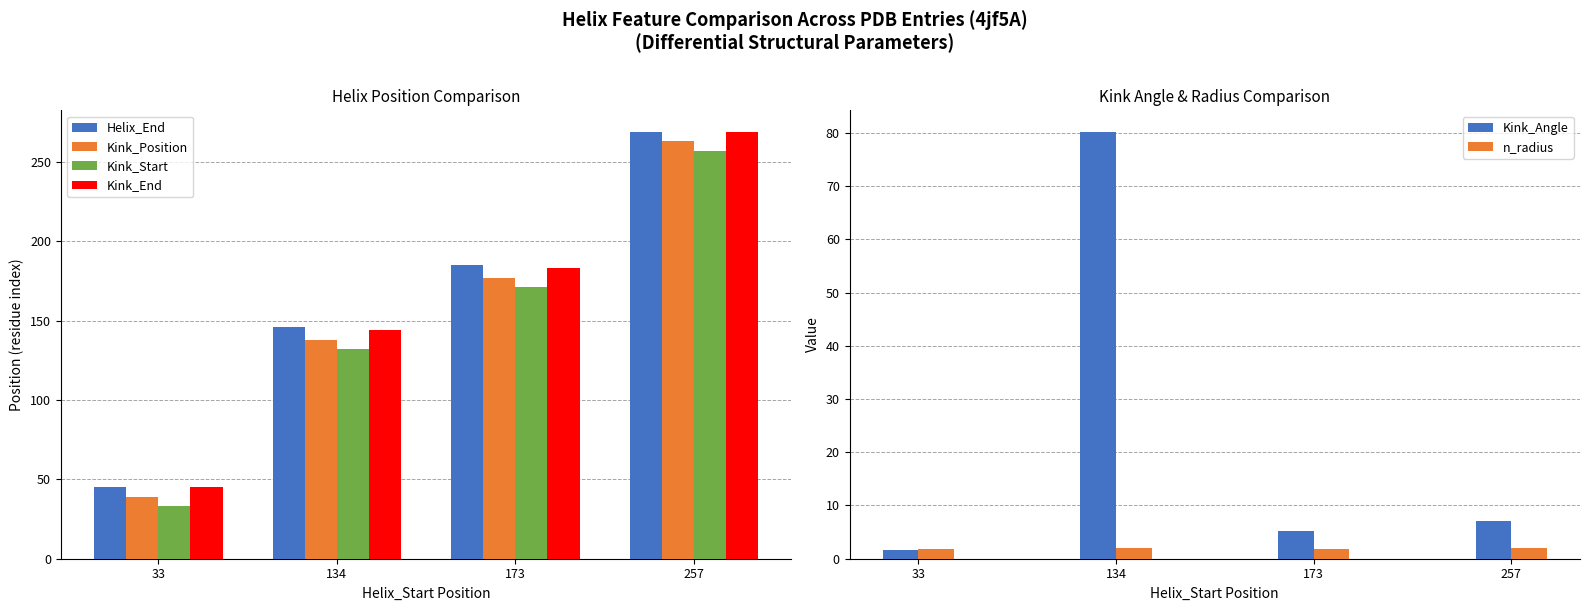

What is the minimum value shown in the chart?

1.6